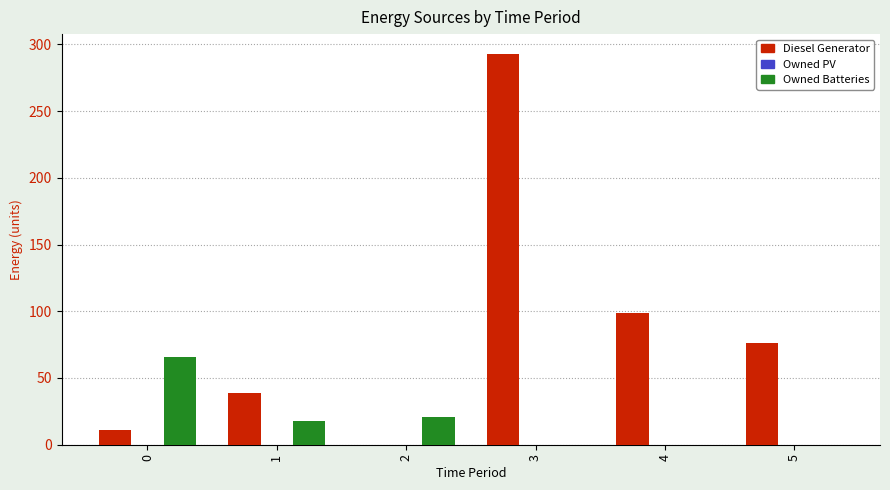

Reading right to left, list all the values displayed in this chart.

Diesel Generator: 5=76	4=99	3=293	2=0	1=39	0=11
Owned Batteries: 5=0	4=0	3=0	2=21	1=18	0=66